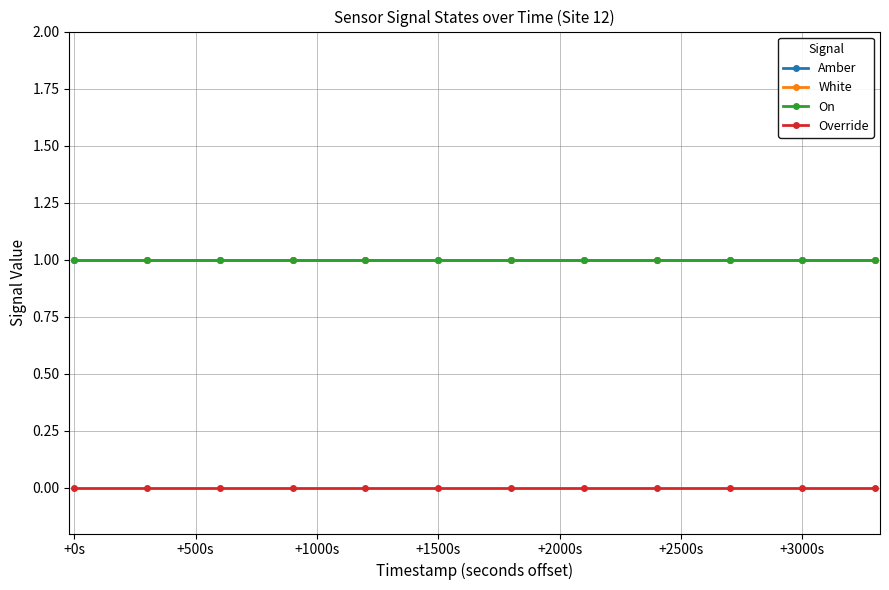

Does the chart have visible grid lines?

Yes